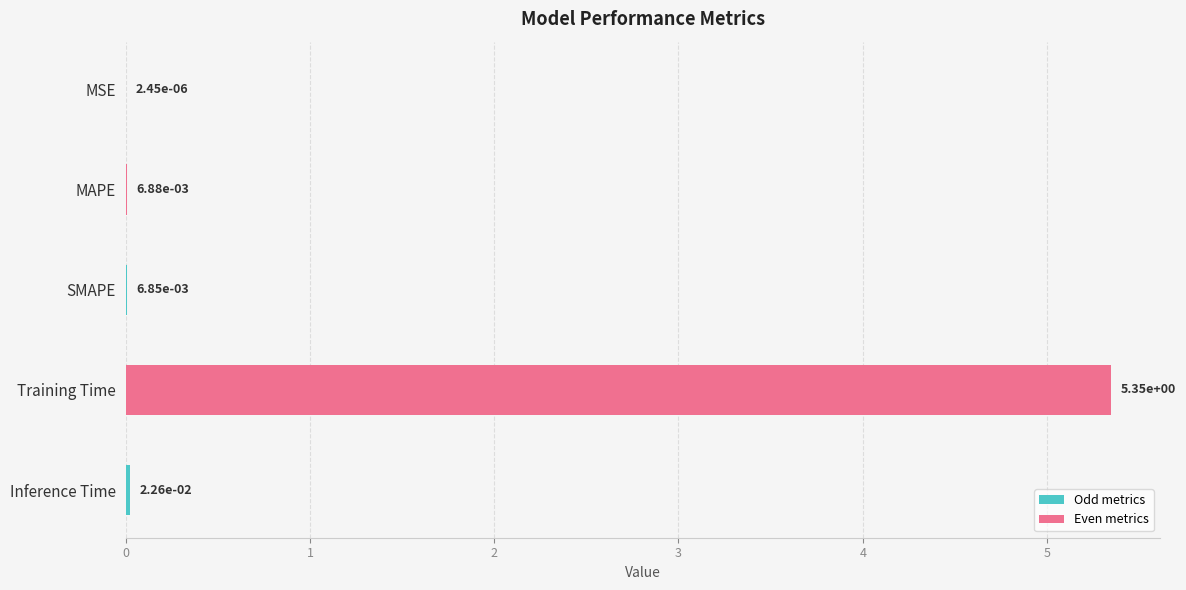

At which category does the chart reach its peak across all series?

Training Time